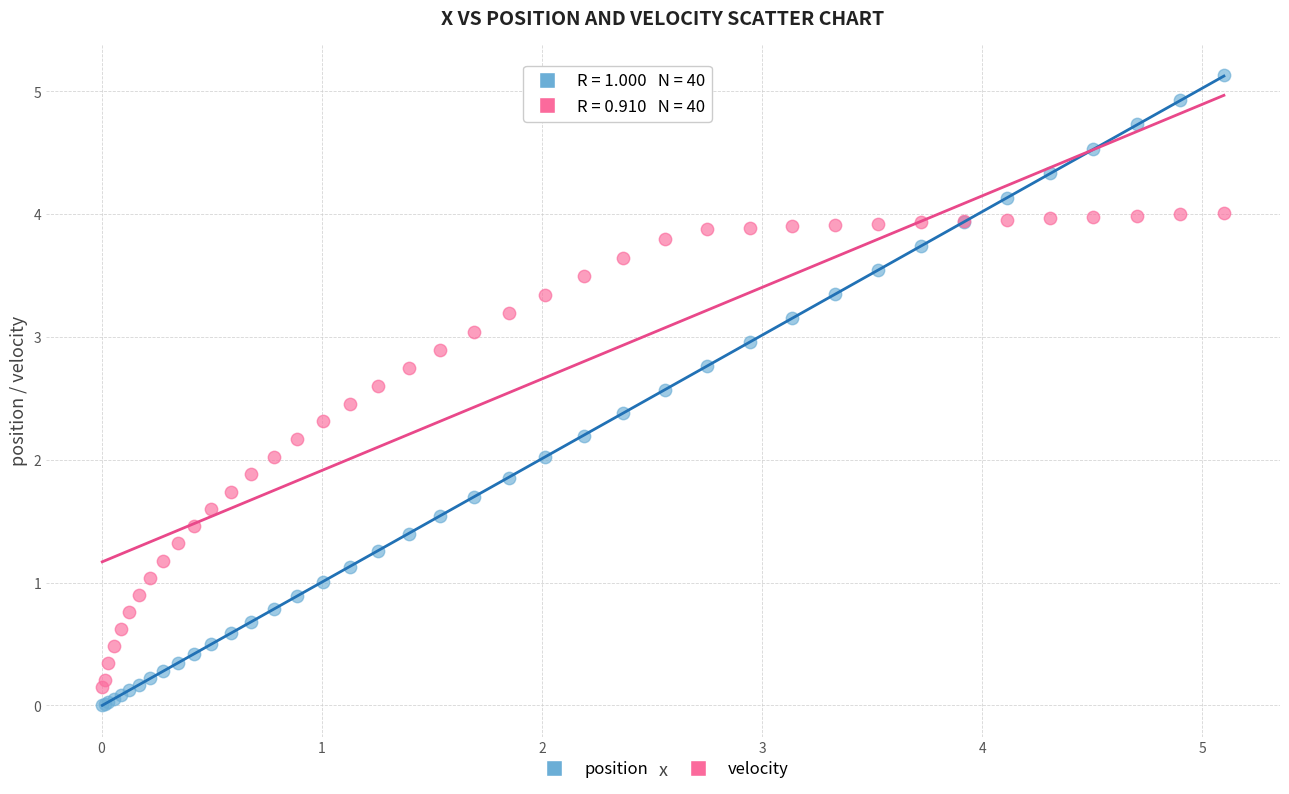

Which series has the largest Y range (max minus min)?

position